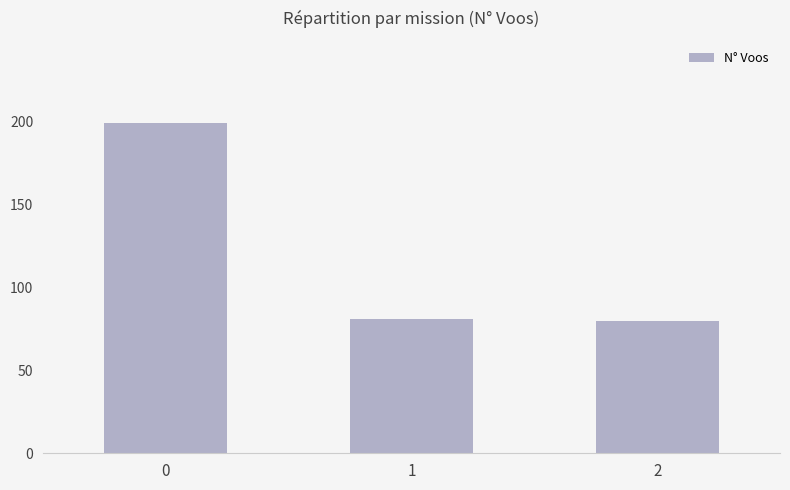

What is the value of the 3rd bar from the left?

80